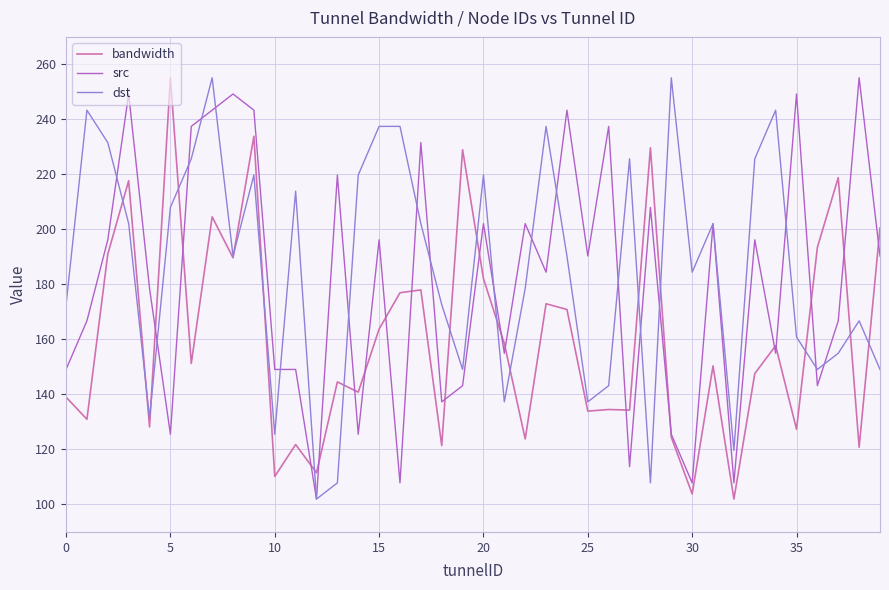

What is the lowest value of the bandwidth series?

102.0